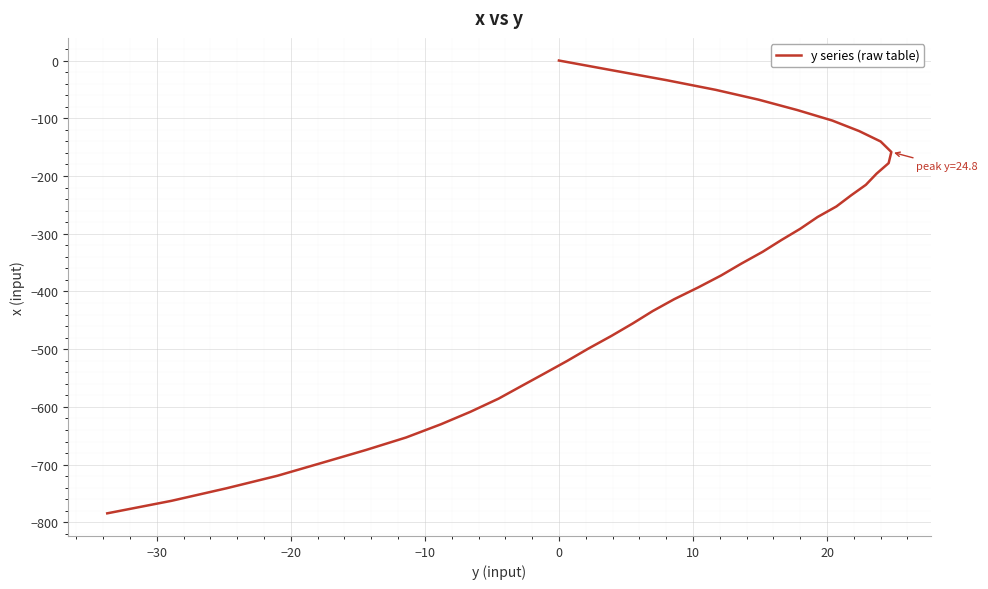

True or false: there are more than 0 points higher than both neighbors.

False